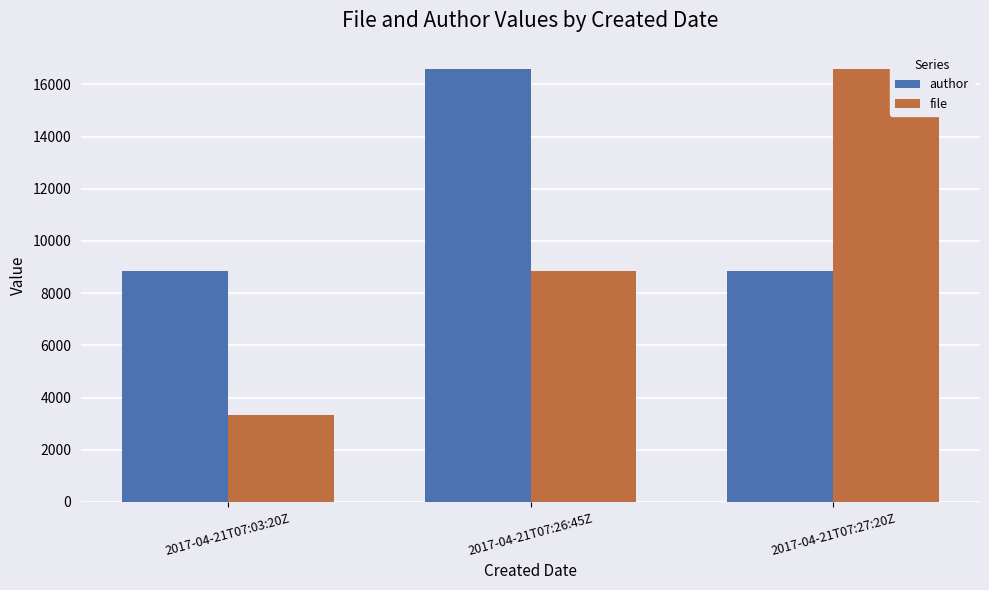

Is it true that file equals 1857 at 2017-04-21T07:03:20Z?

False